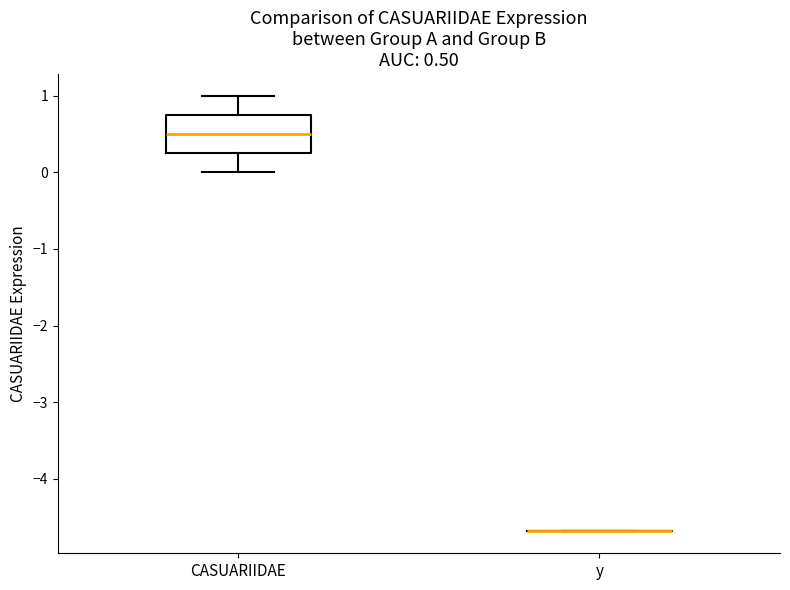

Which box is the tallest, from its lower edge to its upper edge?

CASUARIIDAE